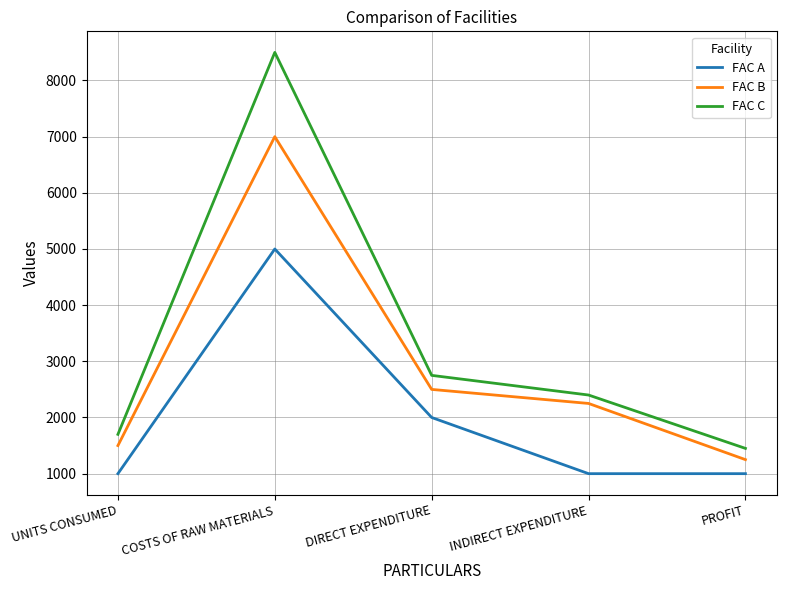

What is the difference between the FAC B values at DIRECT EXPENDITURE and COSTS OF RAW MATERIALS?

4500